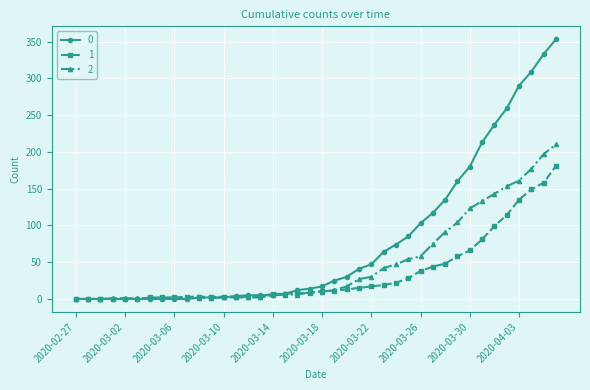

What is the value of the 0 point at the 20th from the left?

14